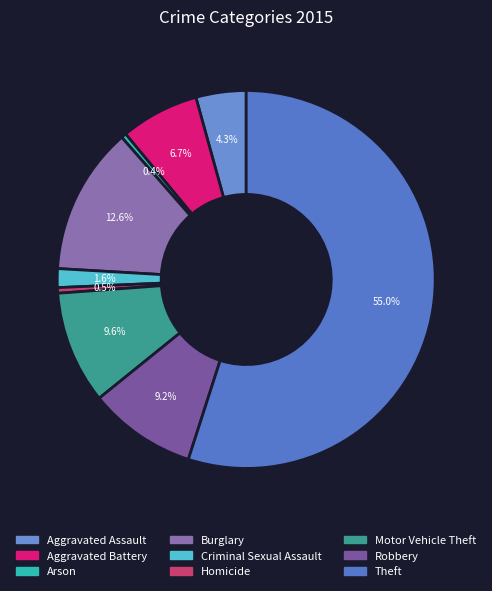

Is there a majority slice in this chart?

Yes